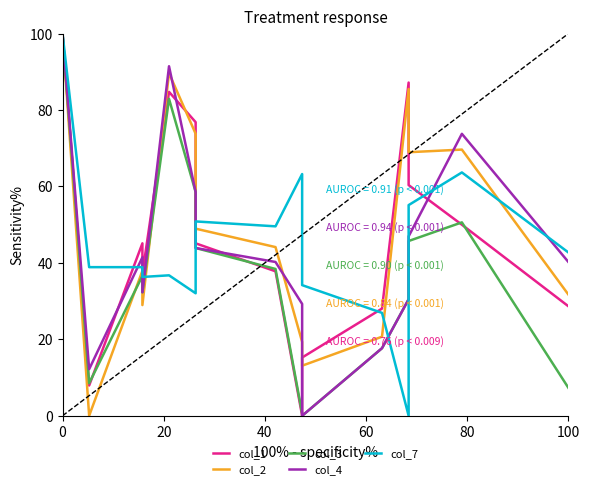

What is the maximum value shown in the chart?

100.0